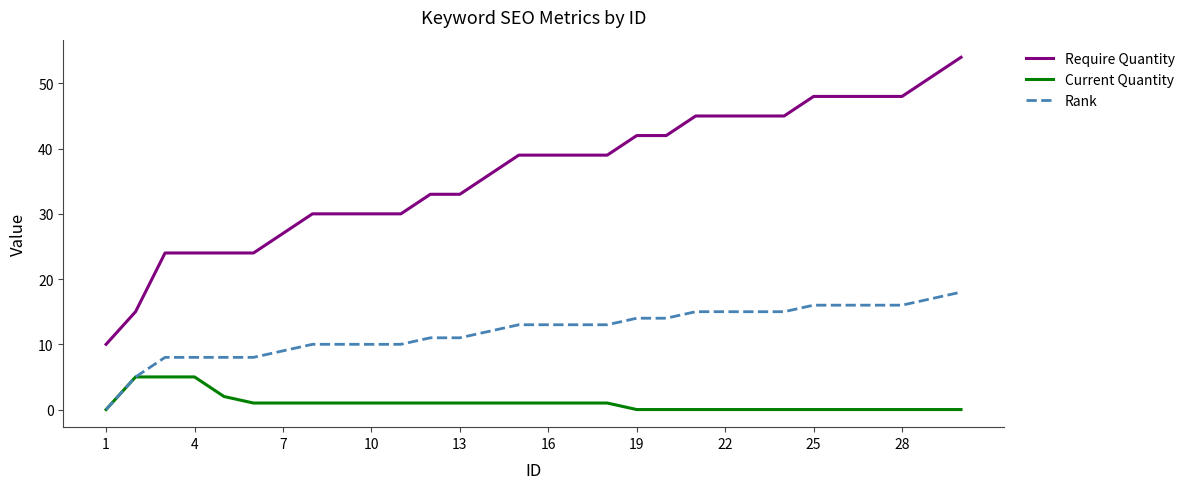

Rank the series by their maximum value, from highest to lowest.

Require Quantity, Rank, Current Quantity